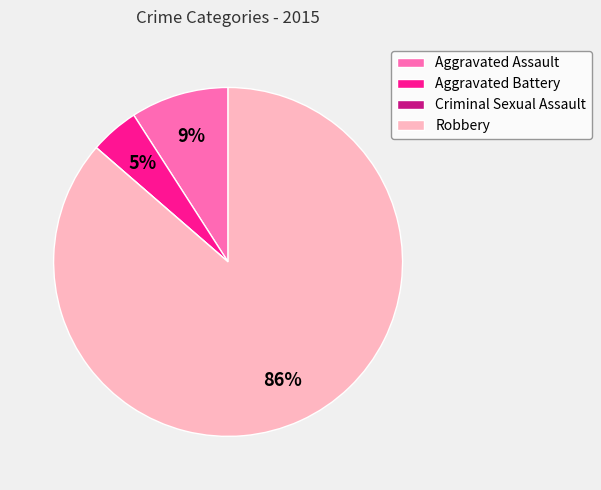

To the nearest percent, what is the combined percentage of Robbery and Aggravated Battery?

91%